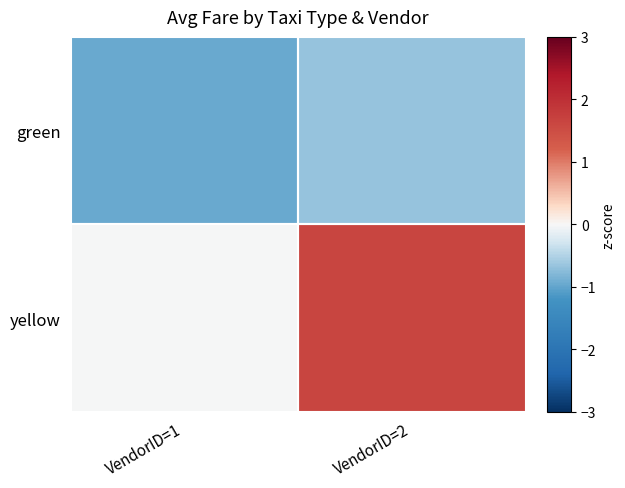

Reading left to right, what are all the values shown in this chart?

green: VendorID=1=-0.9	VendorID=2=-0.7
yellow: VendorID=1=-0.0	VendorID=2=1.6